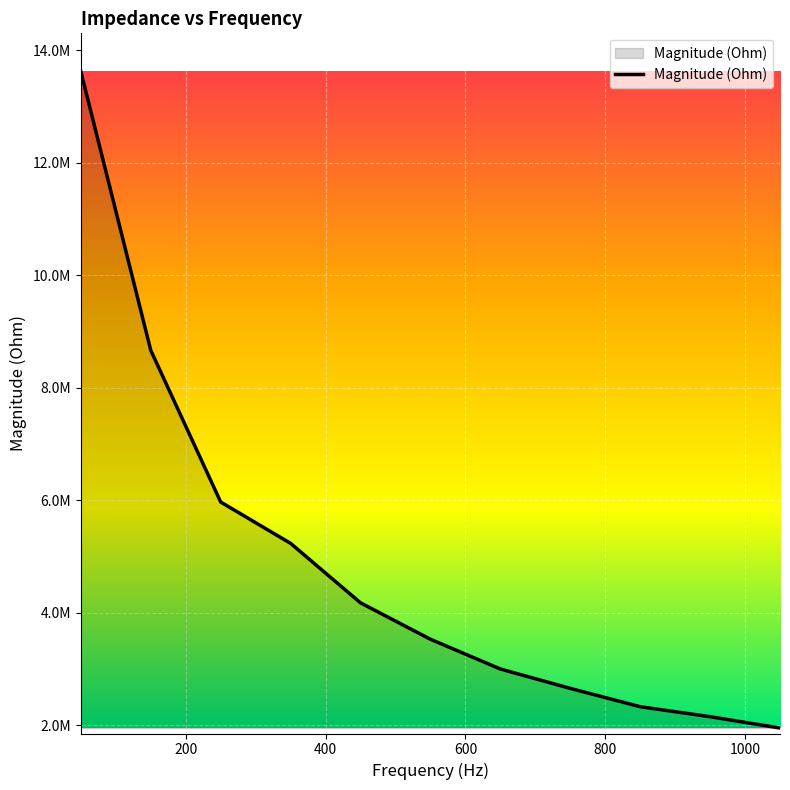

Which label corresponds to the largest value in the chart?

50